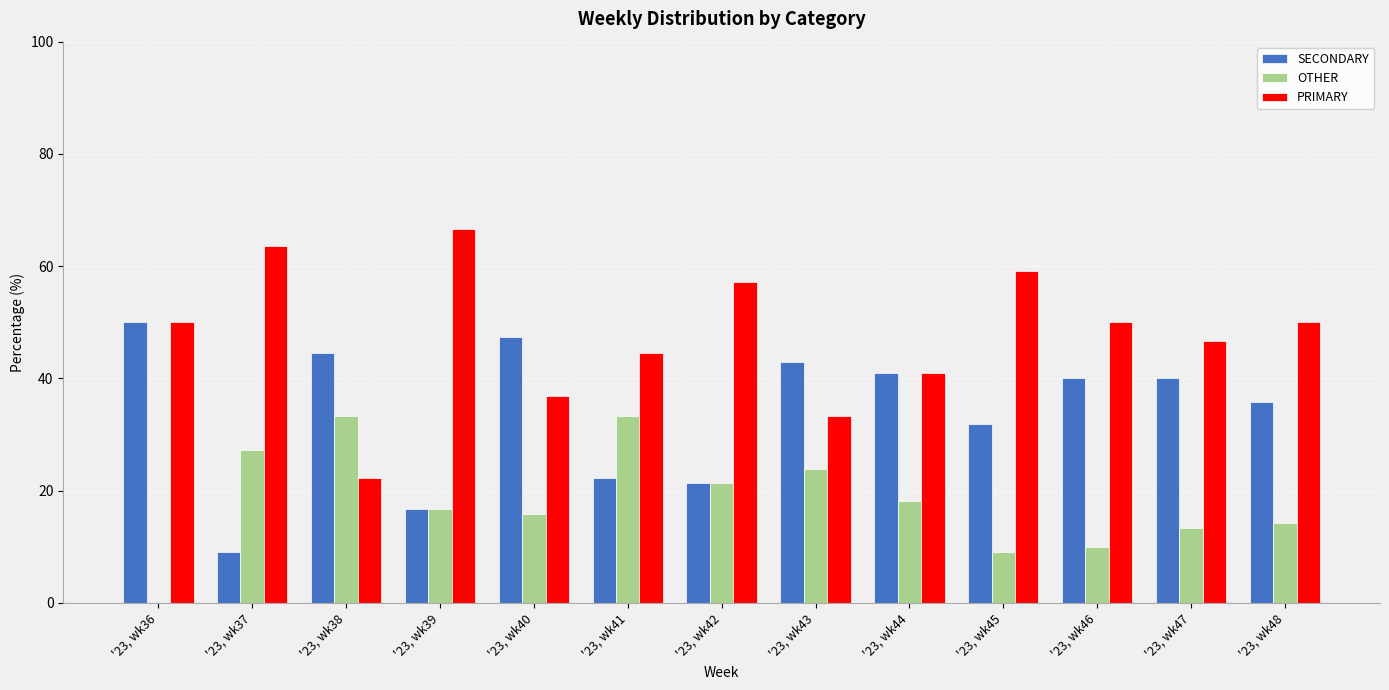

The value of SECONDARY at '23, wk36 is 24.3. True or false?

False